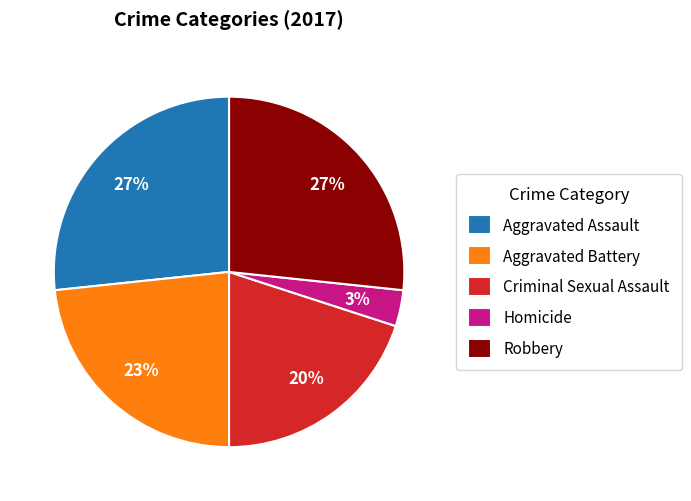

How many segments does this pie chart have?

5